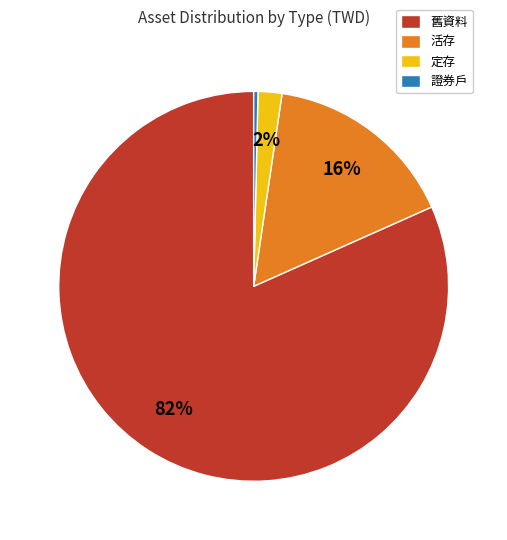

Which slice represents more than half of the pie?

舊資料